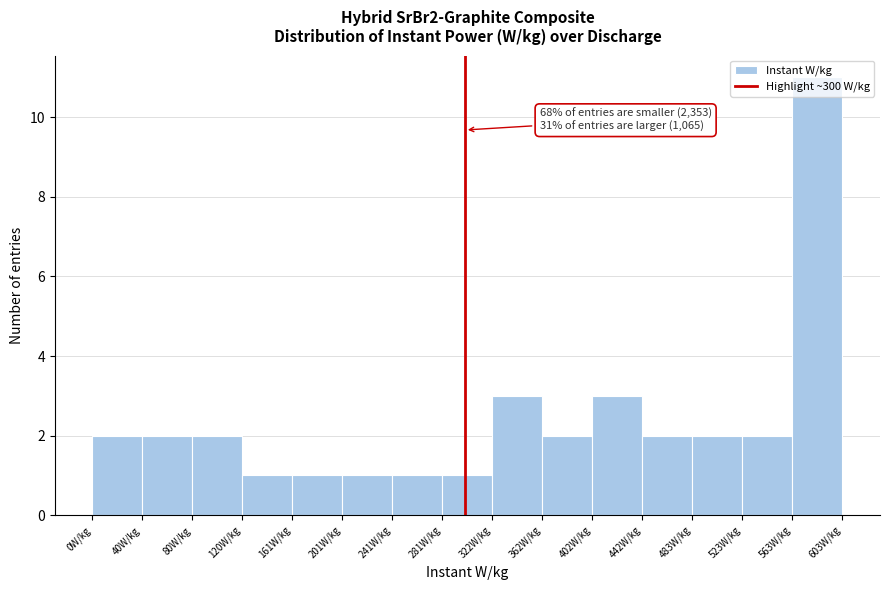

Over which range of the x-axis is the bar tallest?

565 to 605